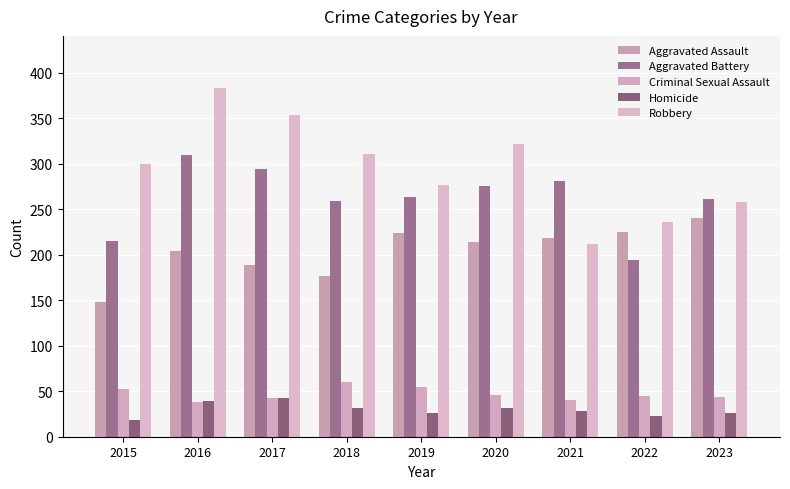

The Criminal Sexual Assault series shows 55 at 2019. True or false?

True